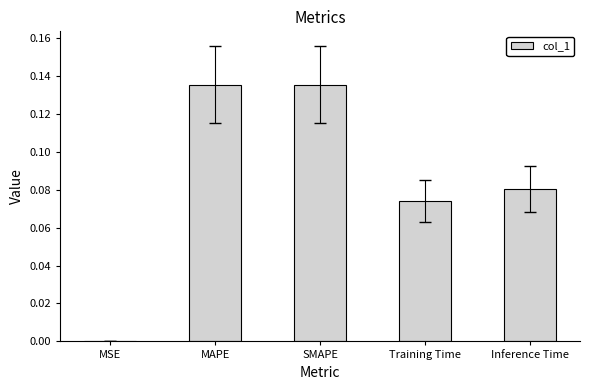

Is it true that the value at Training Time is 0.0?

False